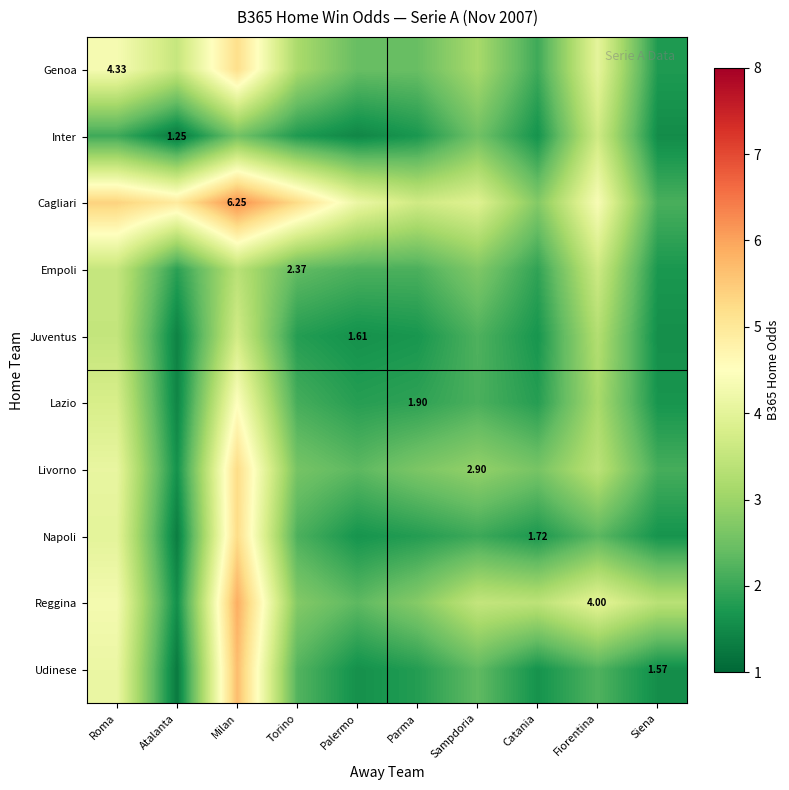

Is the value of Genoa at Palermo greater than the value of Livorno at Palermo?

Yes